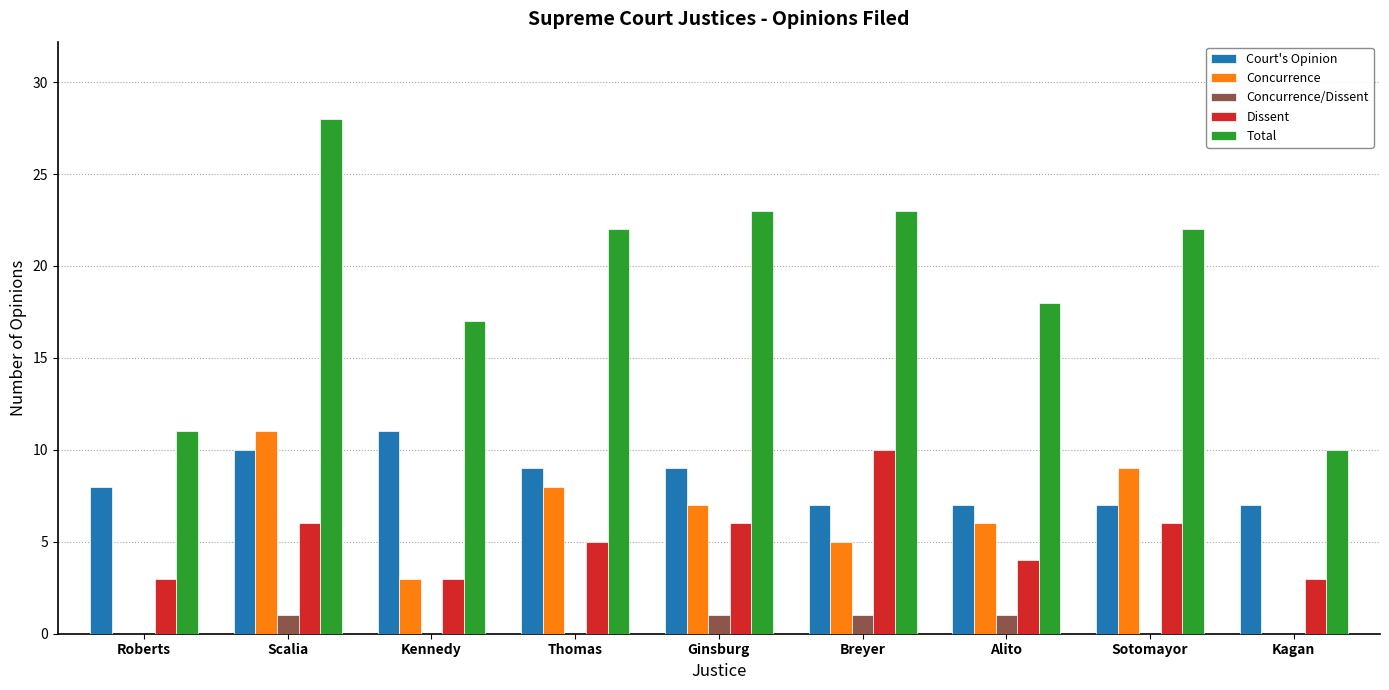

The Total series shows 45 at Scalia. True or false?

False